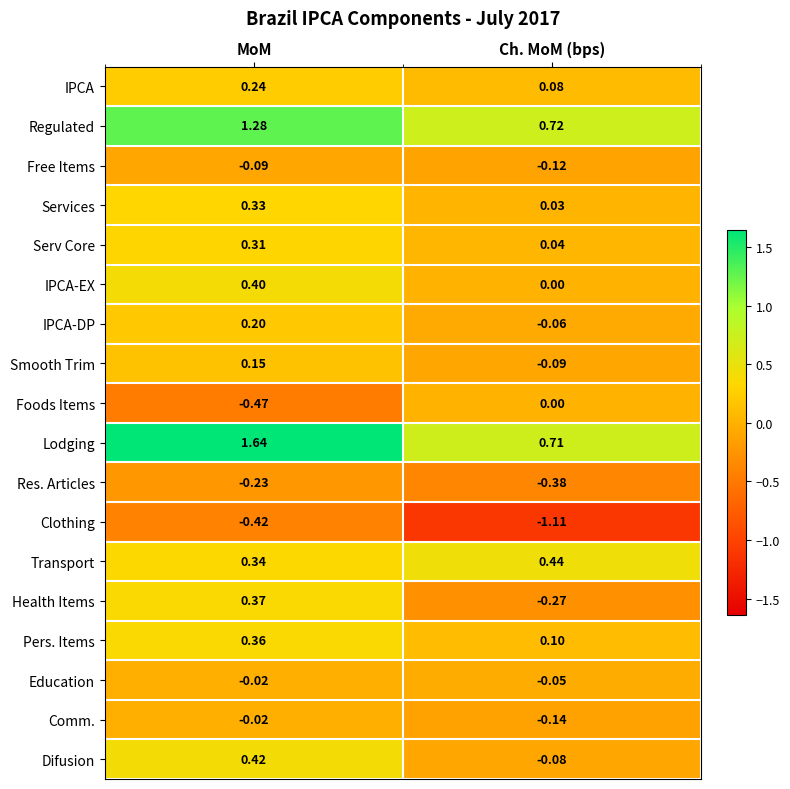

Which series has the largest range (max minus min)?

Lodging